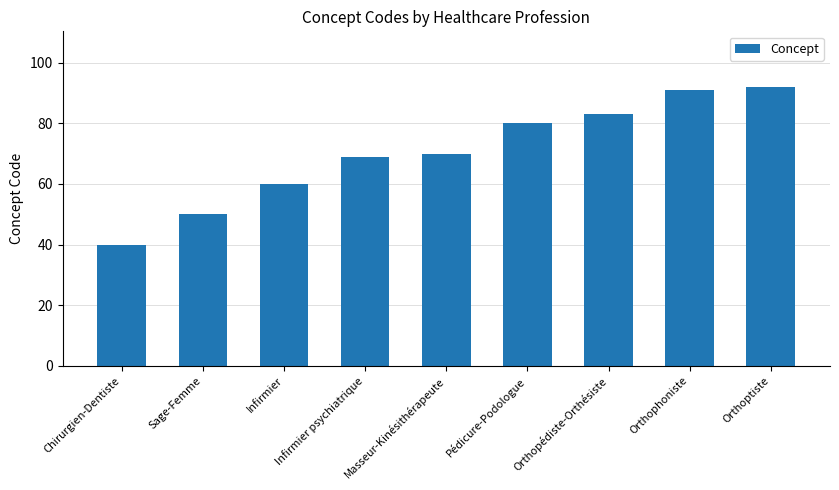

How many values are below 70?

4